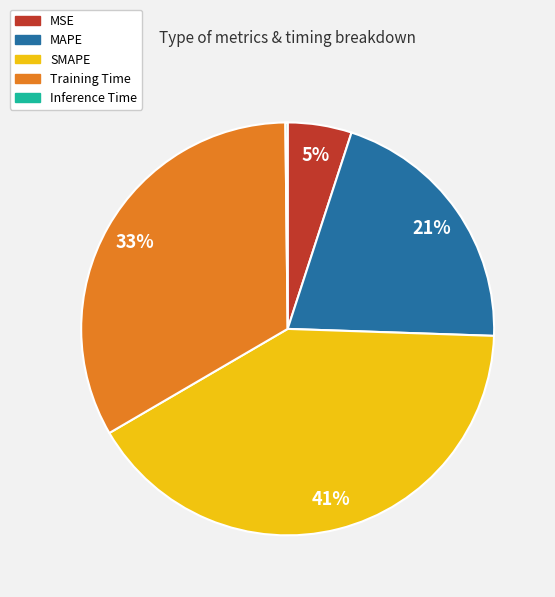

Is there a majority slice in this chart?

No